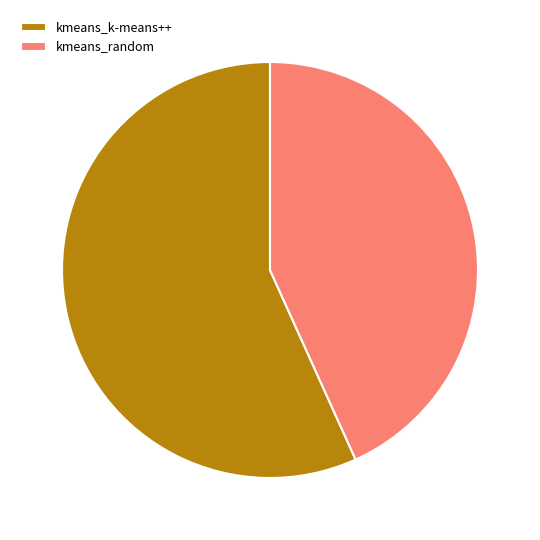

Approximately how many times larger is the value at kmeans_random compared to kmeans_k-means++?

0.8